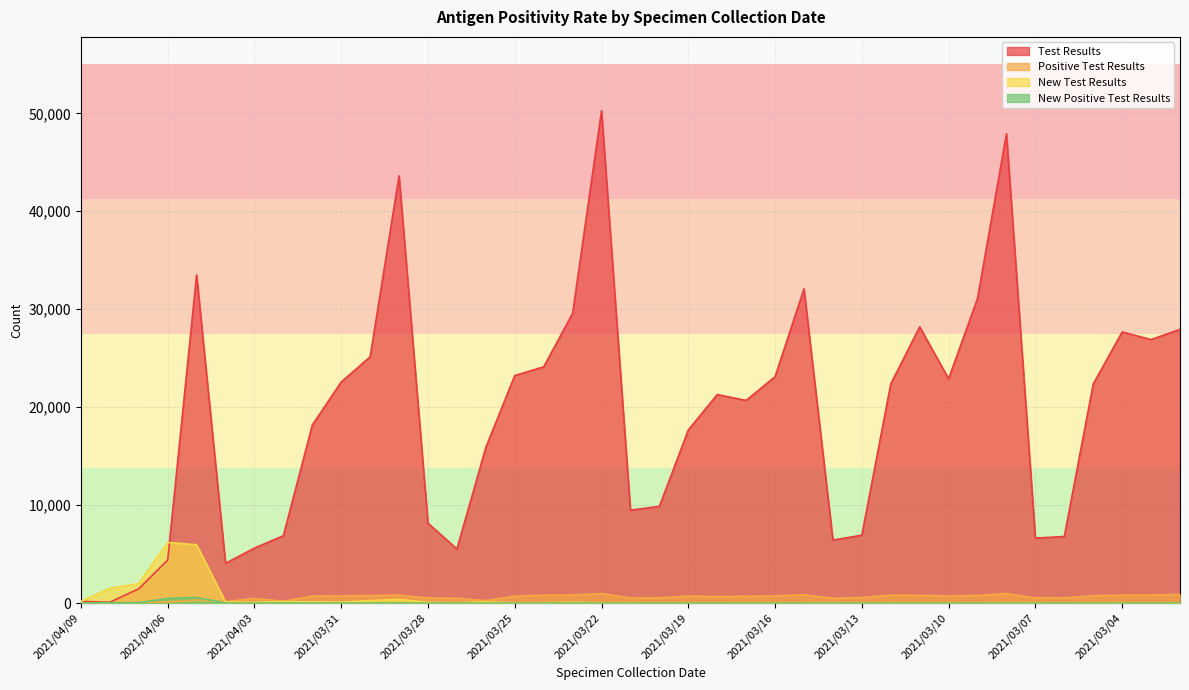

At which category is the sum across all series the highest?

2021/03/22